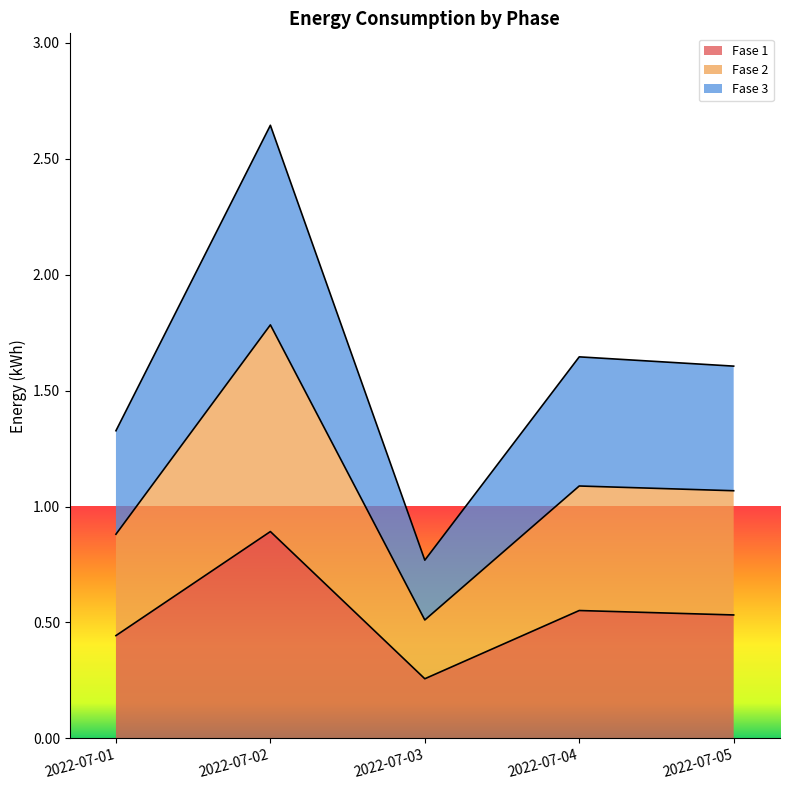

True or false: Energia-Fase-1-ConsumoCliente-Mensual and Energia-Fase-2-ConsumoCliente-Mensual intersect in this chart.

False